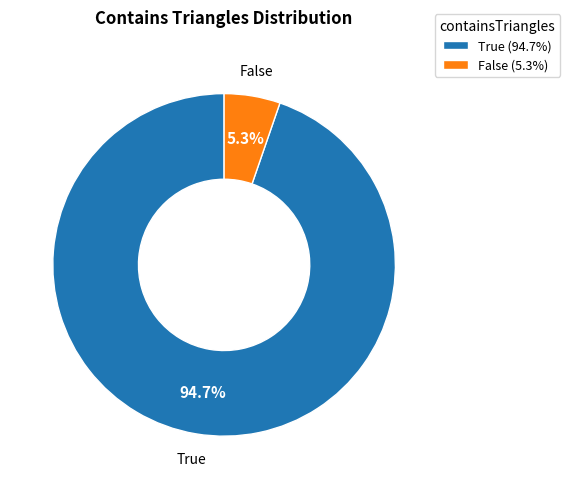

Which slice is the largest?

True